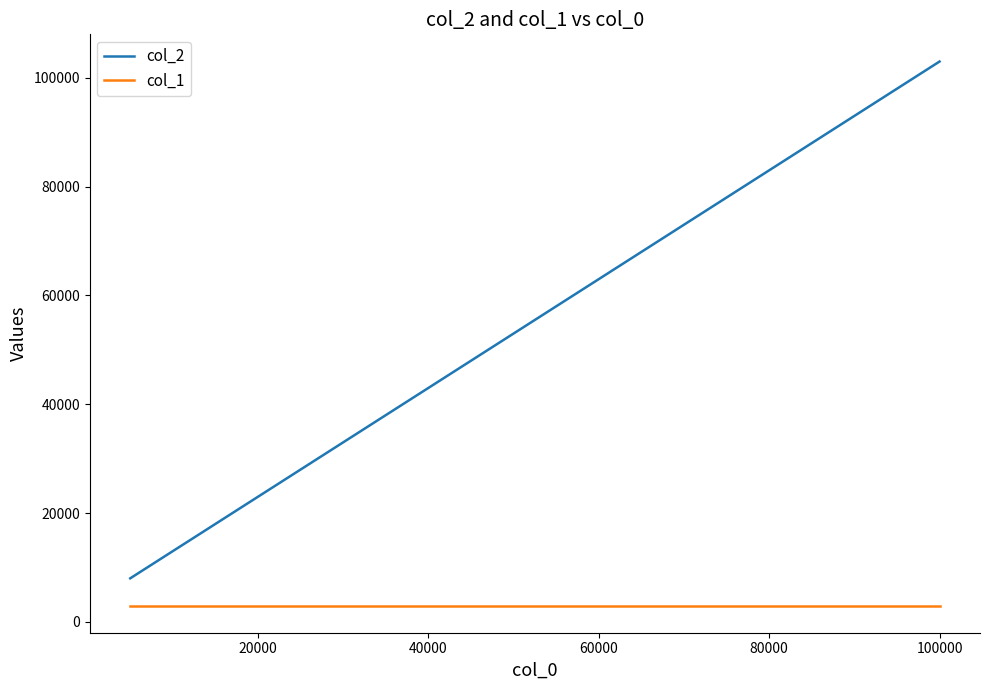

True or false: col_1 and col_2 cross at least once.

False